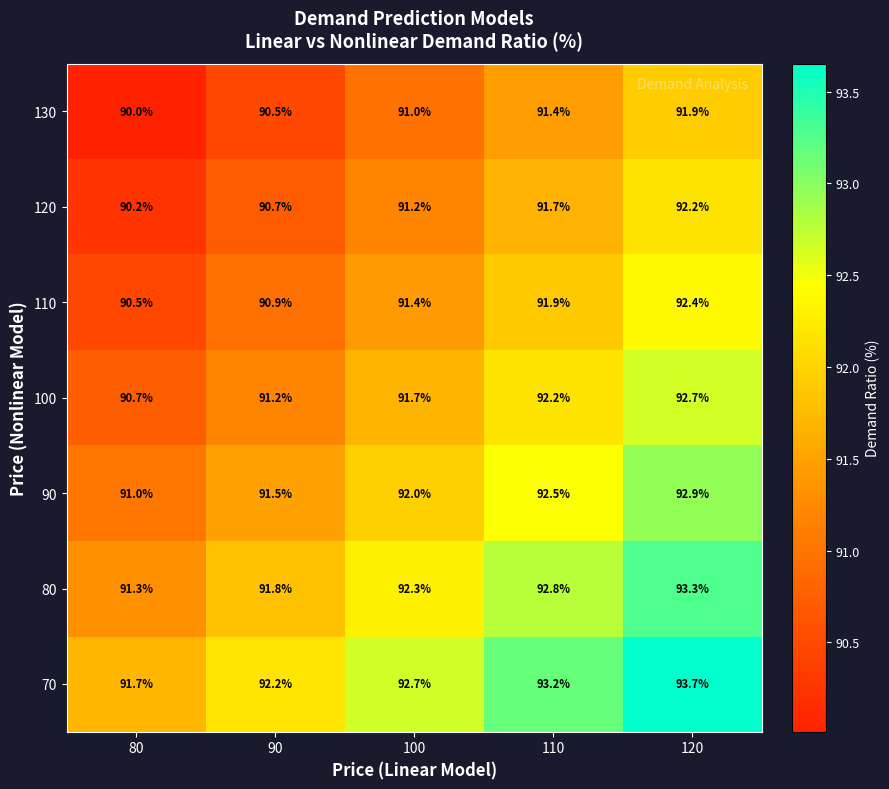

List the labels in order of 70 value, smallest first.

80, 90, 100, 110, 120